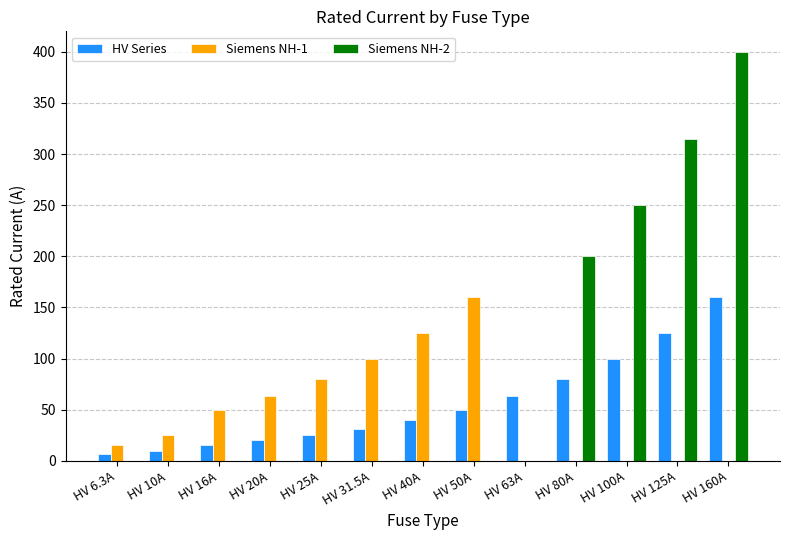

The HV Series series shows 27.3 at HV 63A. True or false?

False